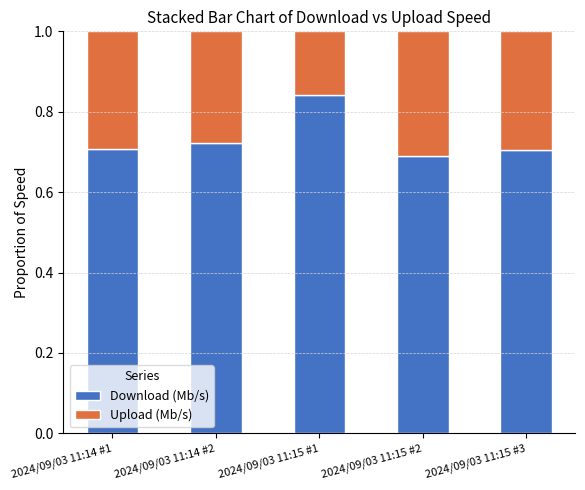

The Download (Mb/s) series shows 0.3 at 2024/09/03 11:15 #3. True or false?

False